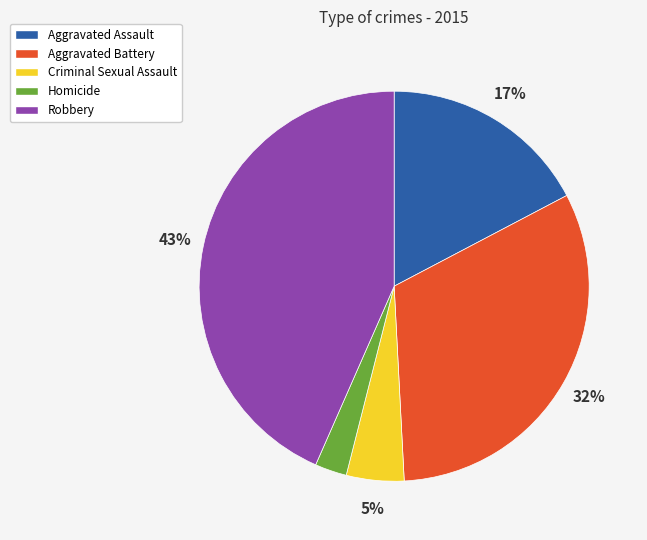

Which has a higher value, Criminal Sexual Assault or Homicide?

Criminal Sexual Assault